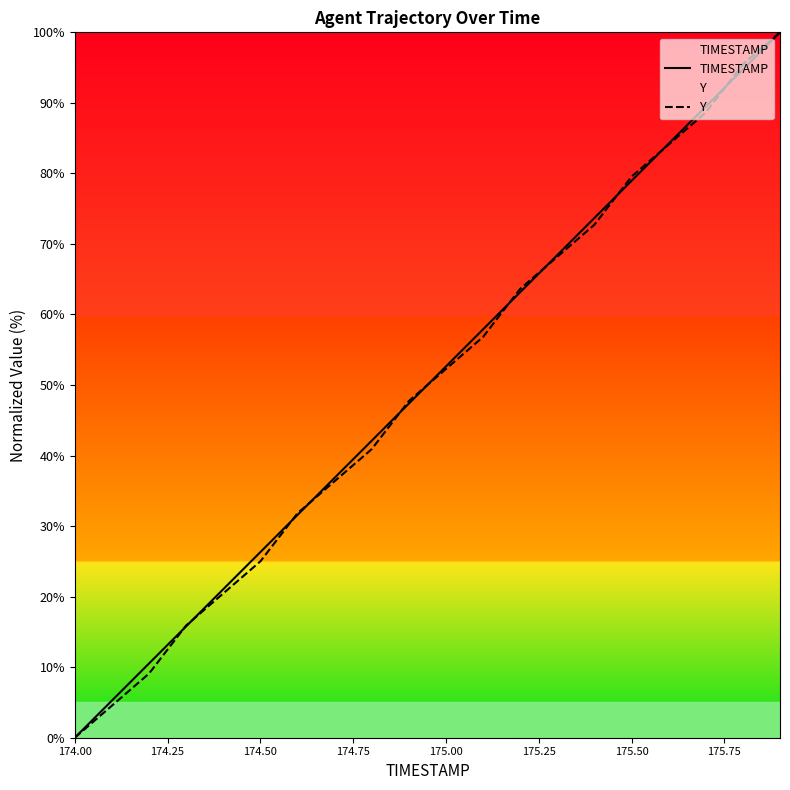

Which category has the lowest value across all series?

174.00